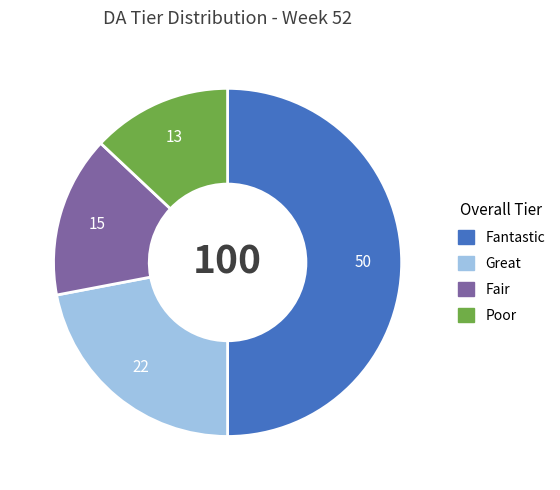

Is the sum of Poor and Fantastic greater than half?

Yes